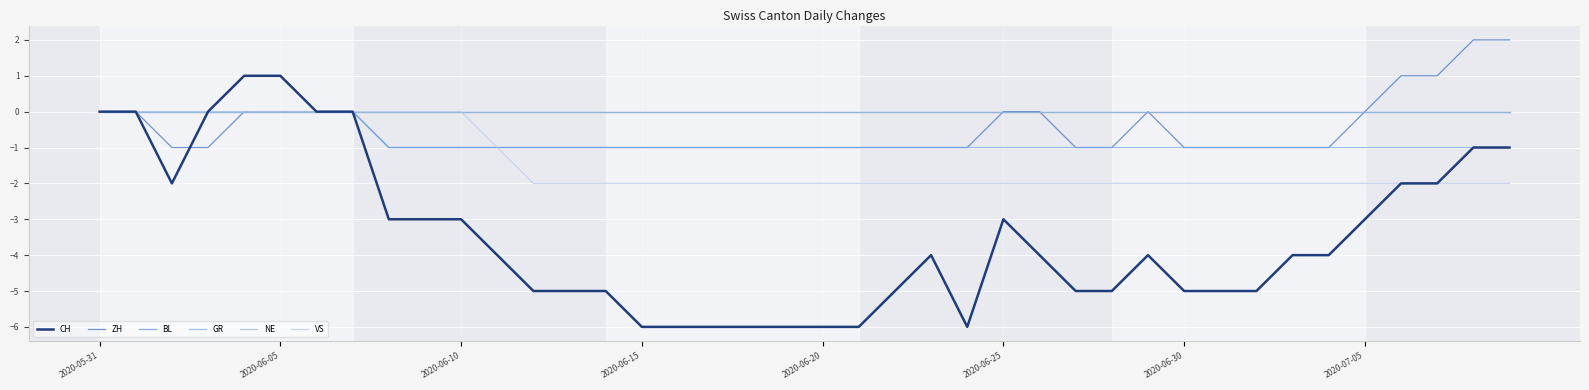

What is the value of the VS point at the 36th from the left?

-2